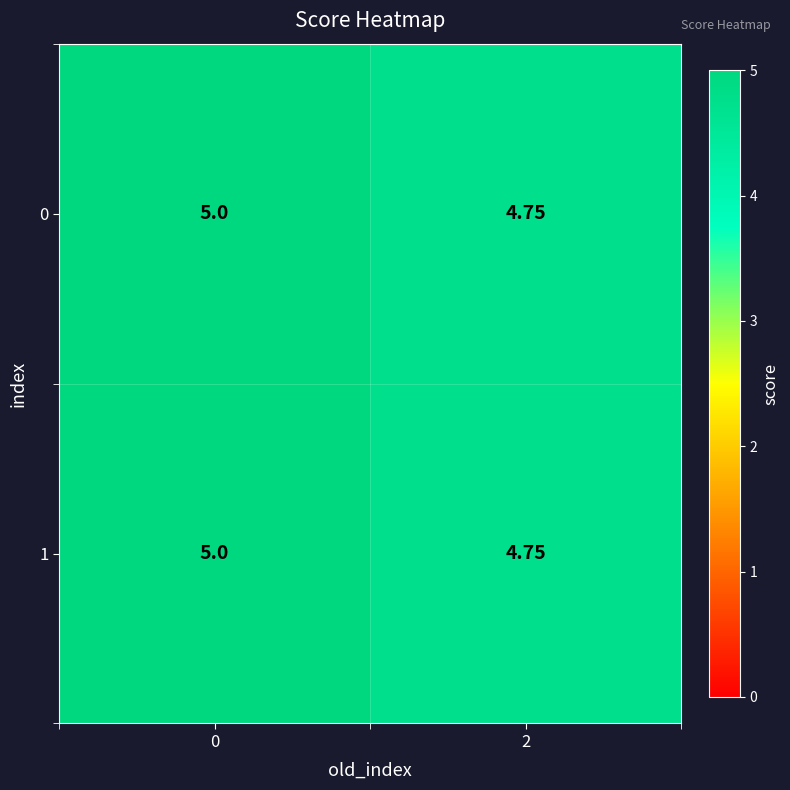

Is the value of 1 at 0 greater than the value of 0 at 2?

Yes